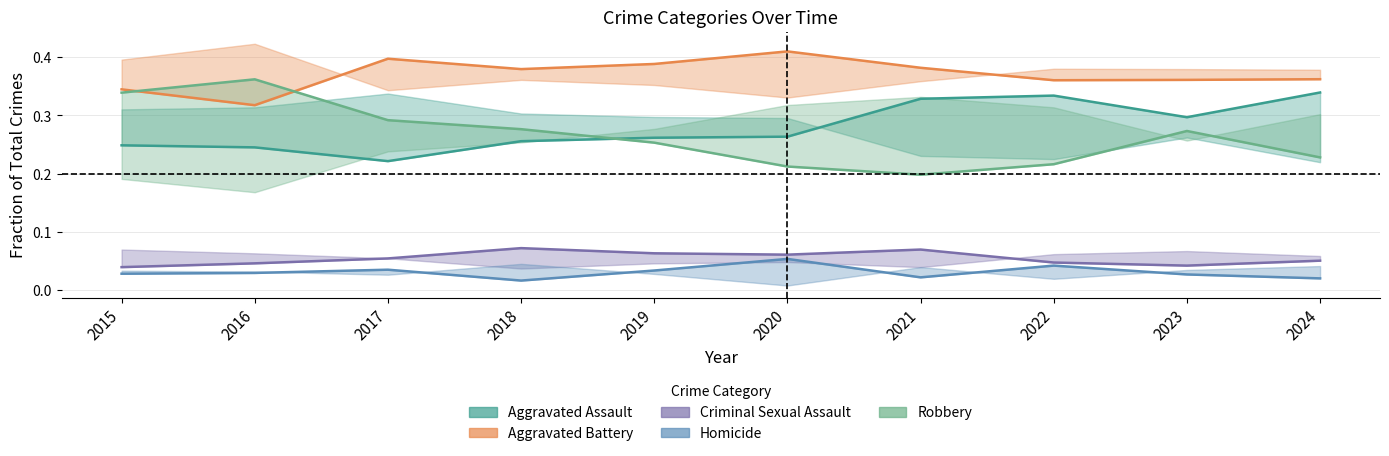

At which label does Aggravated Battery reach its peak?

2020